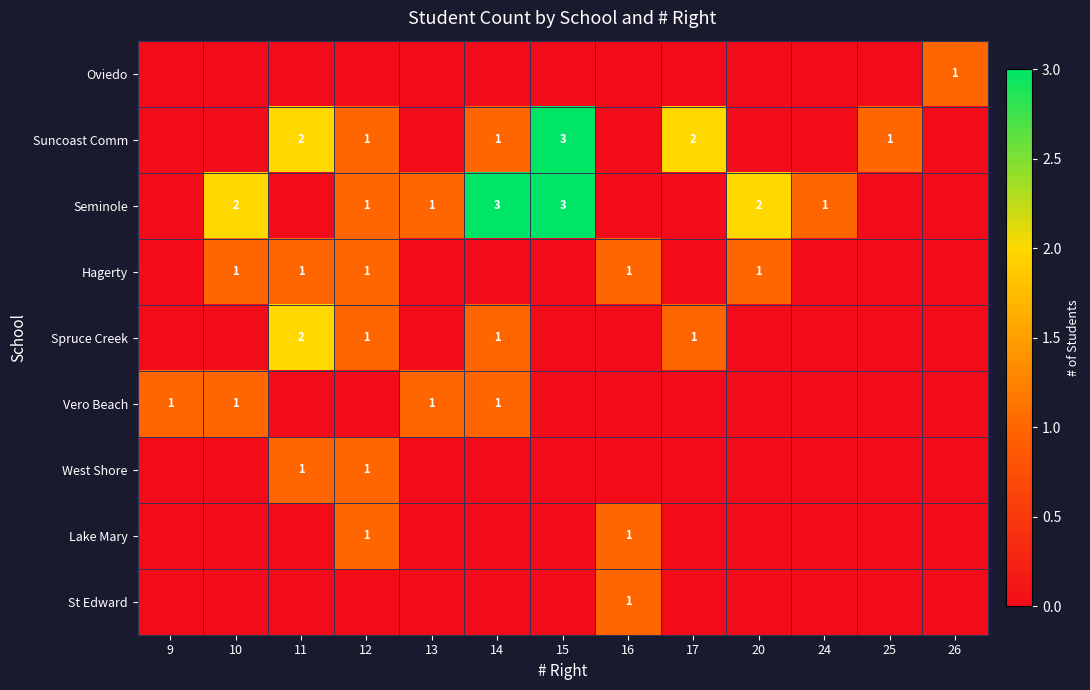

Is it true that Seminole equals 3 at 20?

False